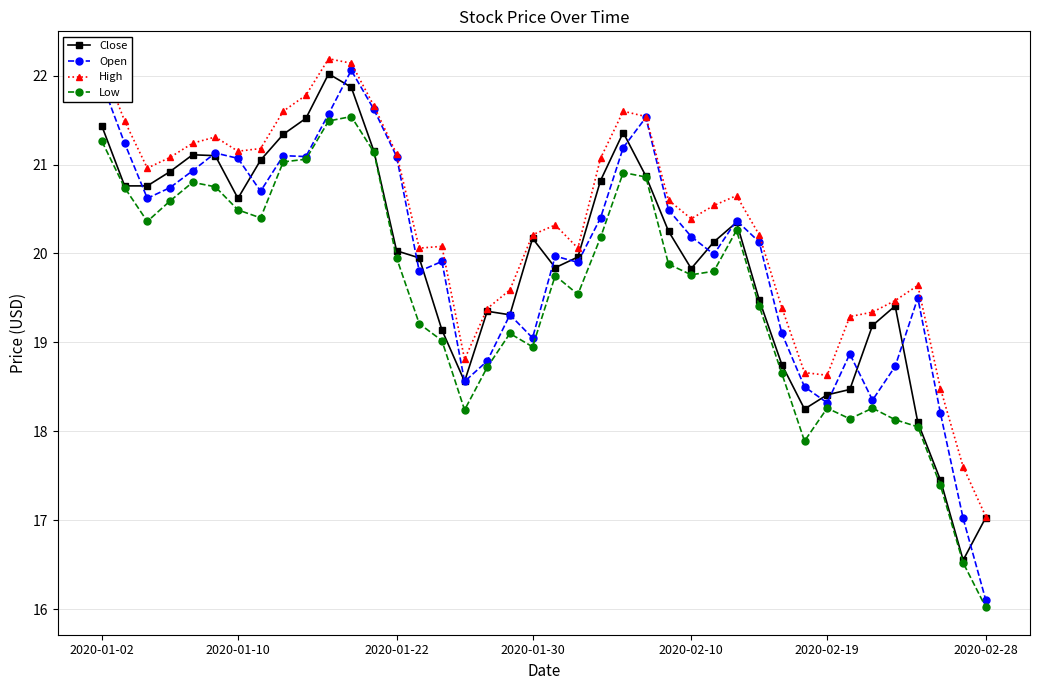

Which series has the largest range (max minus min)?

Open